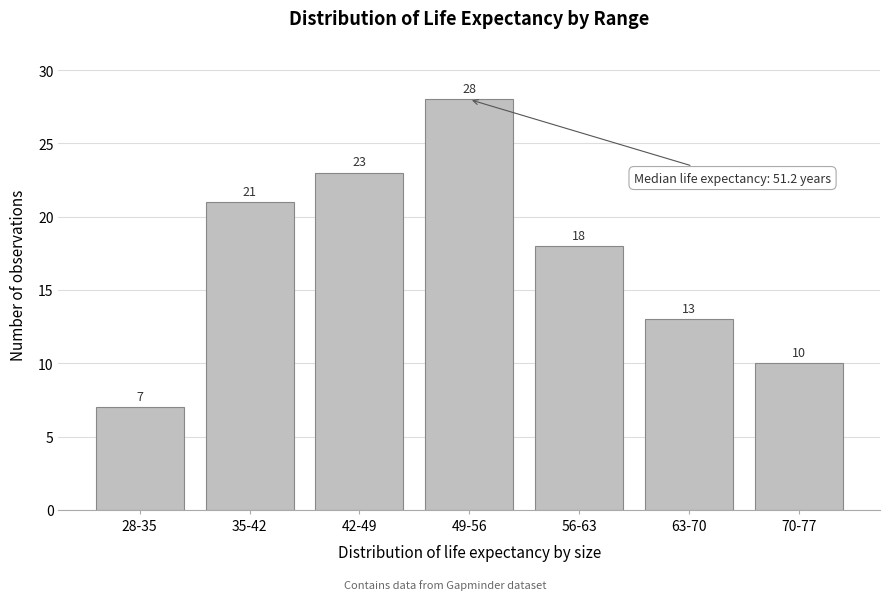

Reading left to right, transcribe all the data shown in this chart.

28-35=7	35-42=21	42-49=23	49-56=28	56-63=18	63-70=13	70-77=10